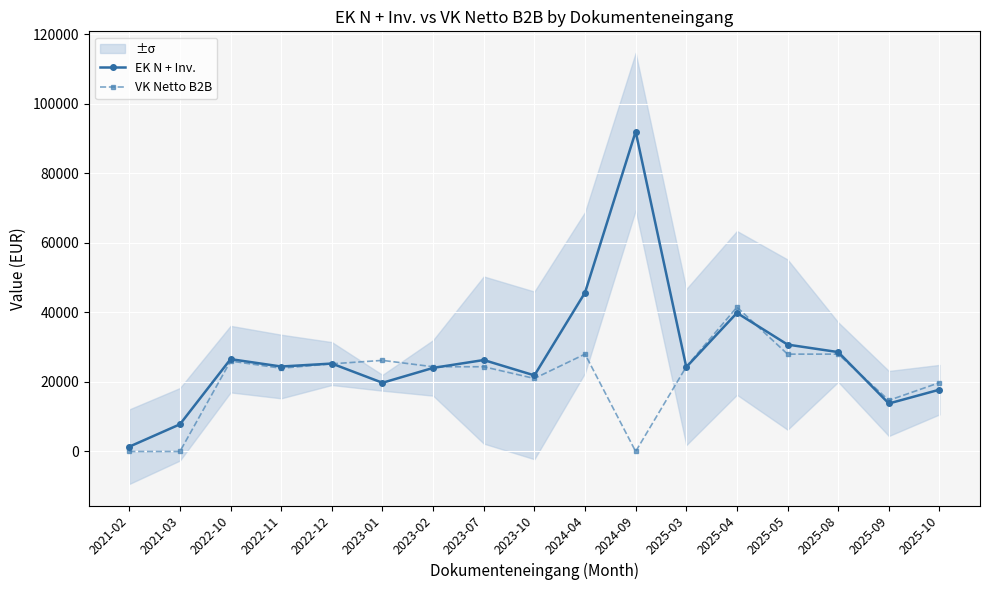

What is the difference between the maximum and minimum values in the VK Netto B2B series?

41500.0